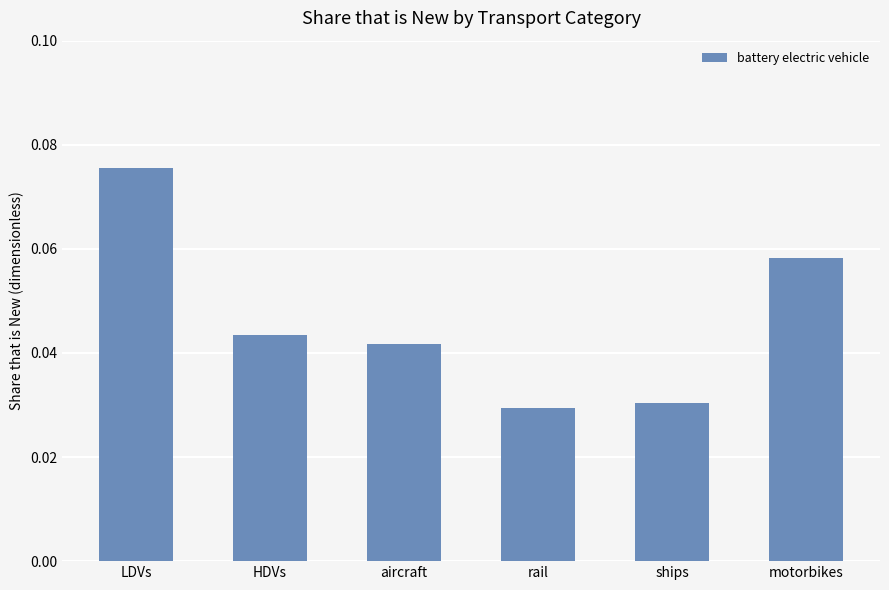

What is the label of the 4th bar from the right?

aircraft